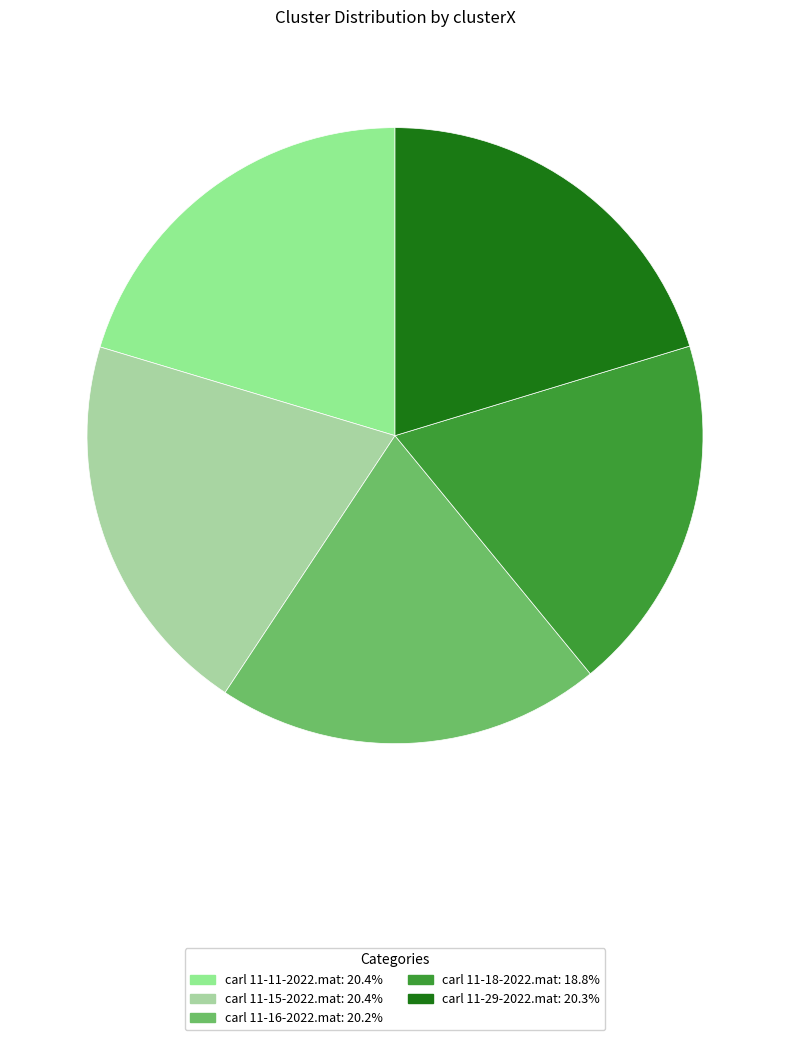

Rank the categories by value from lowest to highest.

carl 11-18-2022.mat, carl 11-16-2022.mat, carl 11-29-2022.mat, carl 11-11-2022.mat, carl 11-15-2022.mat